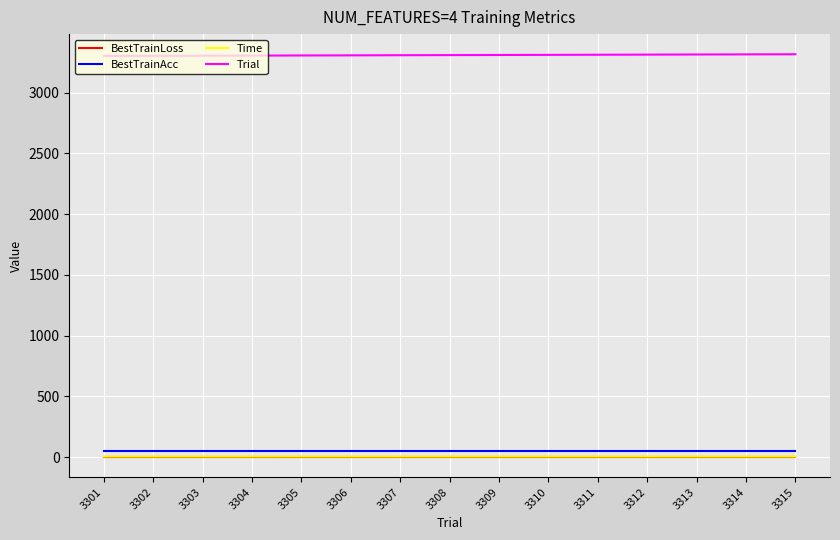

What is the minimum value shown in the chart?

0.4